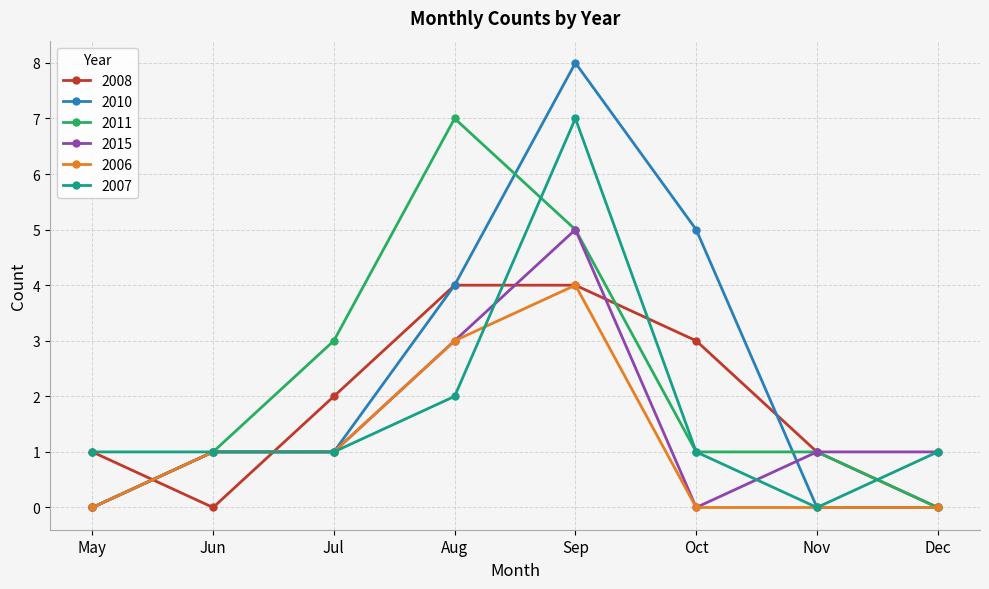

What is the greatest value displayed?

8